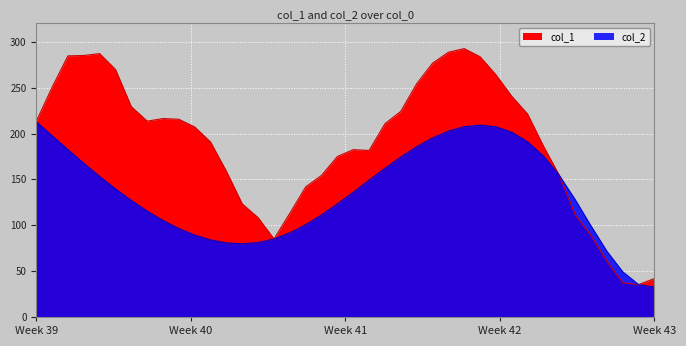

Where does the col_1 series first go above 210?

Week 39